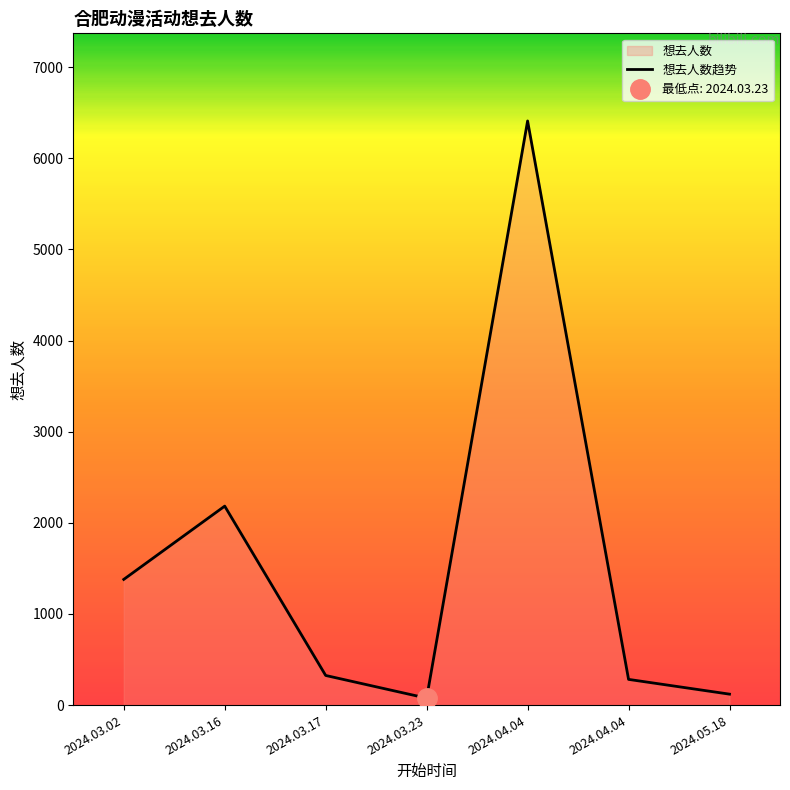

What is the average value?

1539